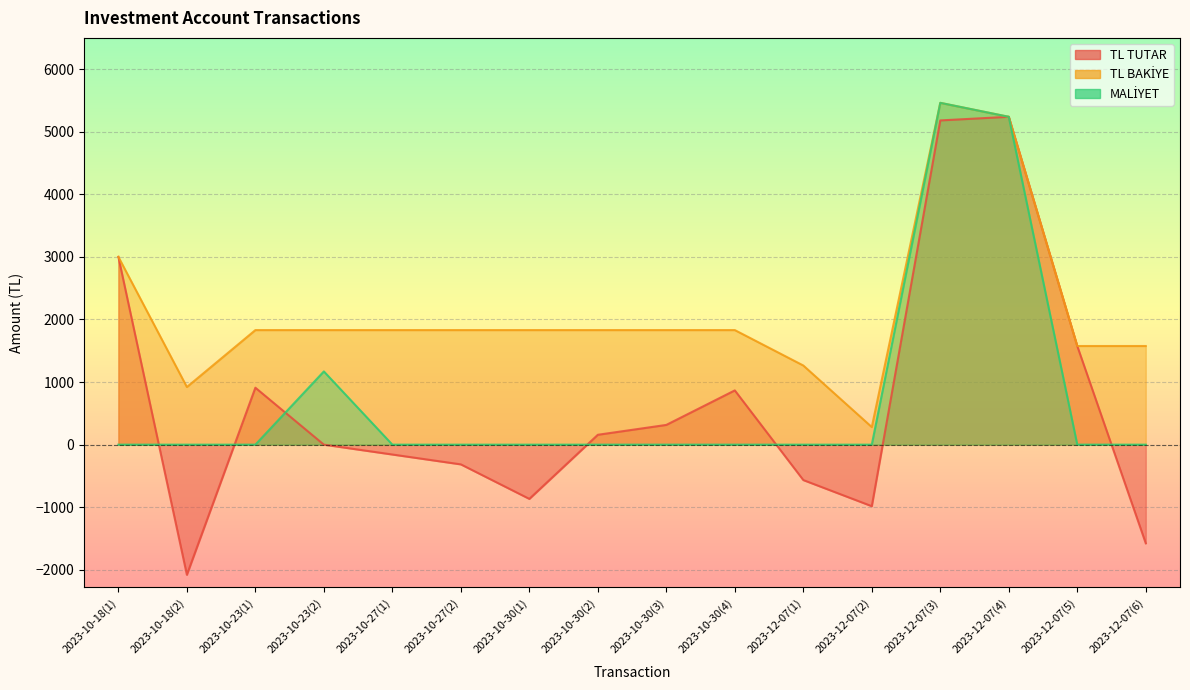

Rank the series at 2023-12-07(2) from highest to lowest value.

TL BAKİYE, MALİYET, TL TUTAR